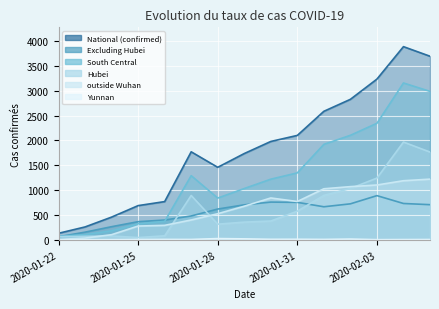

What is the difference between the highest and lowest values at 2020-01-29?

1717